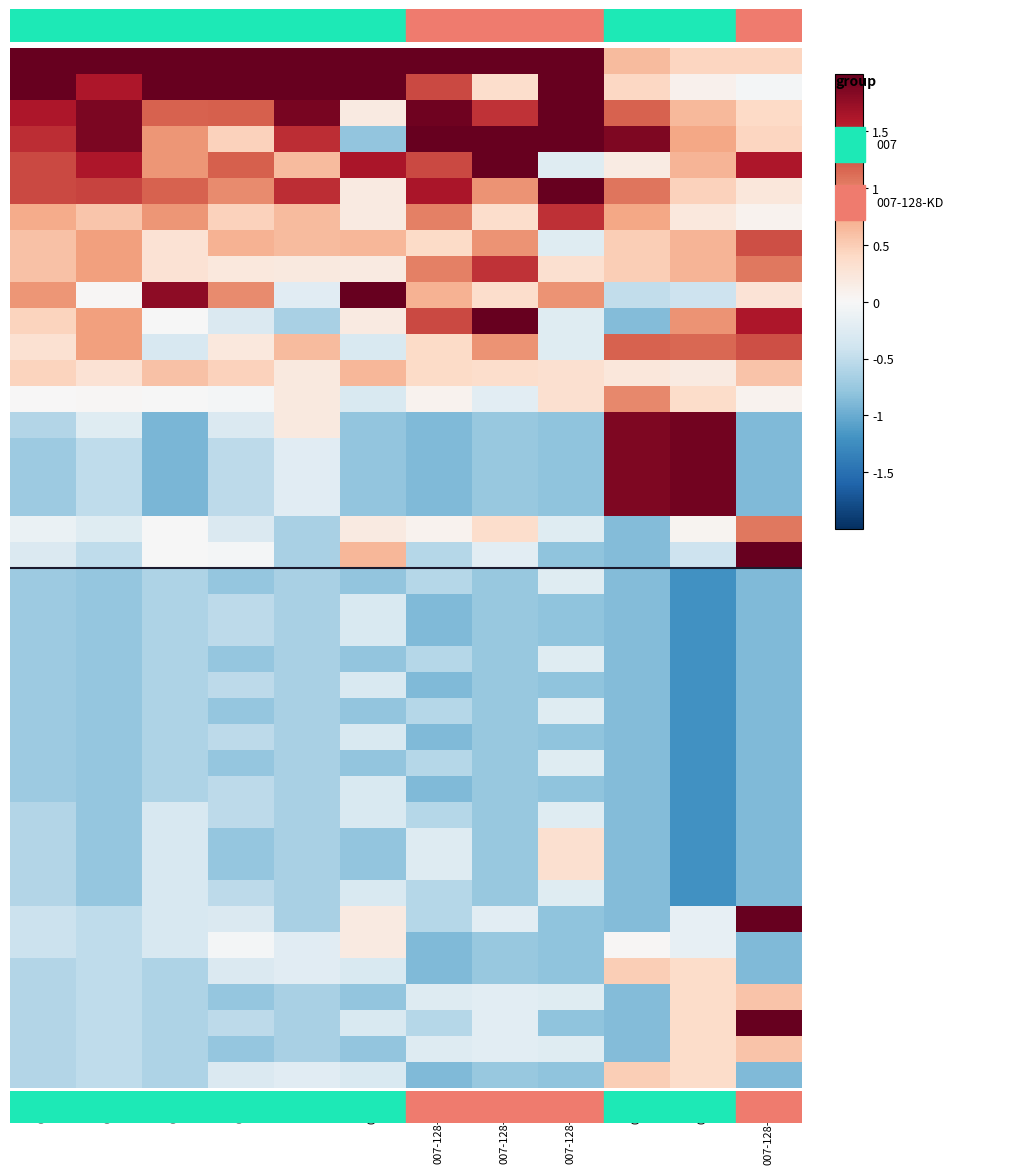

Count the number of data series in this chart.

40